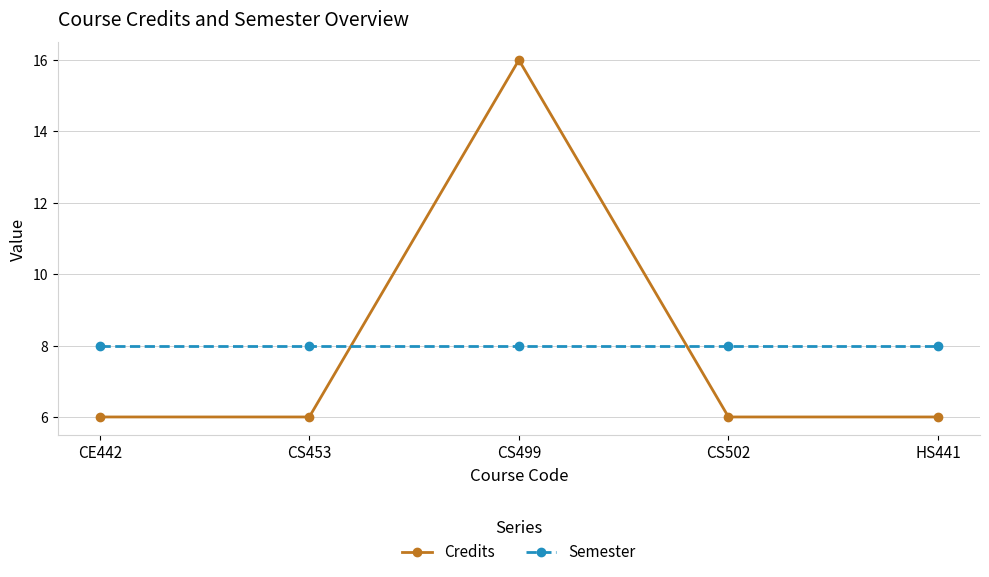

How many categories are shown in the chart?

5